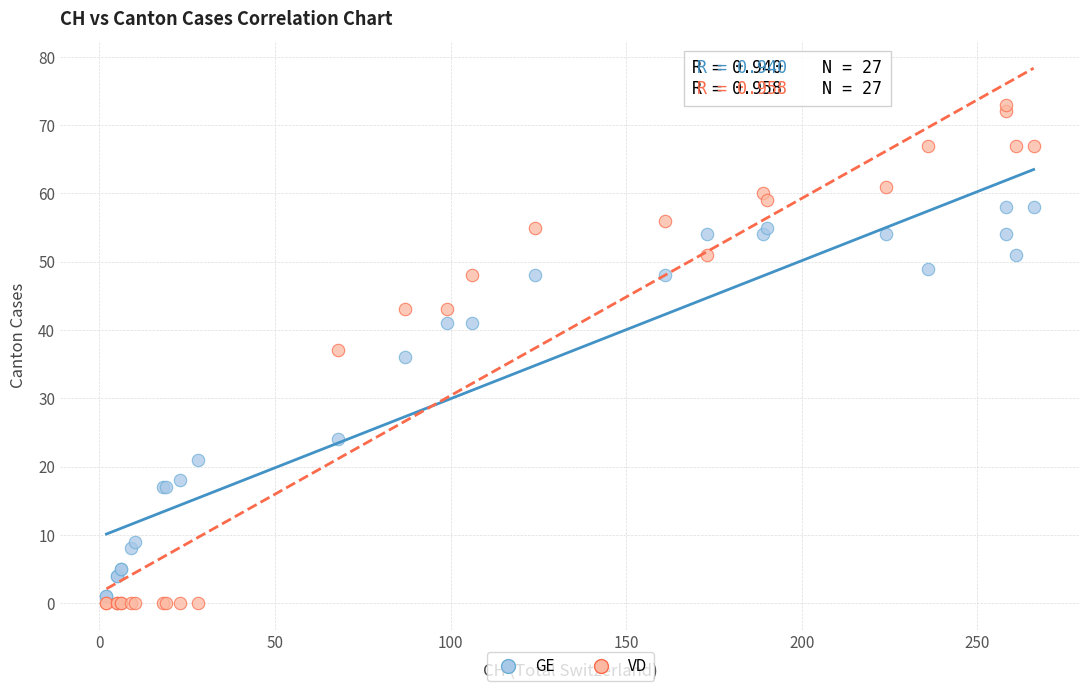

What is the X range (max minus min) for the scatter plot?

264